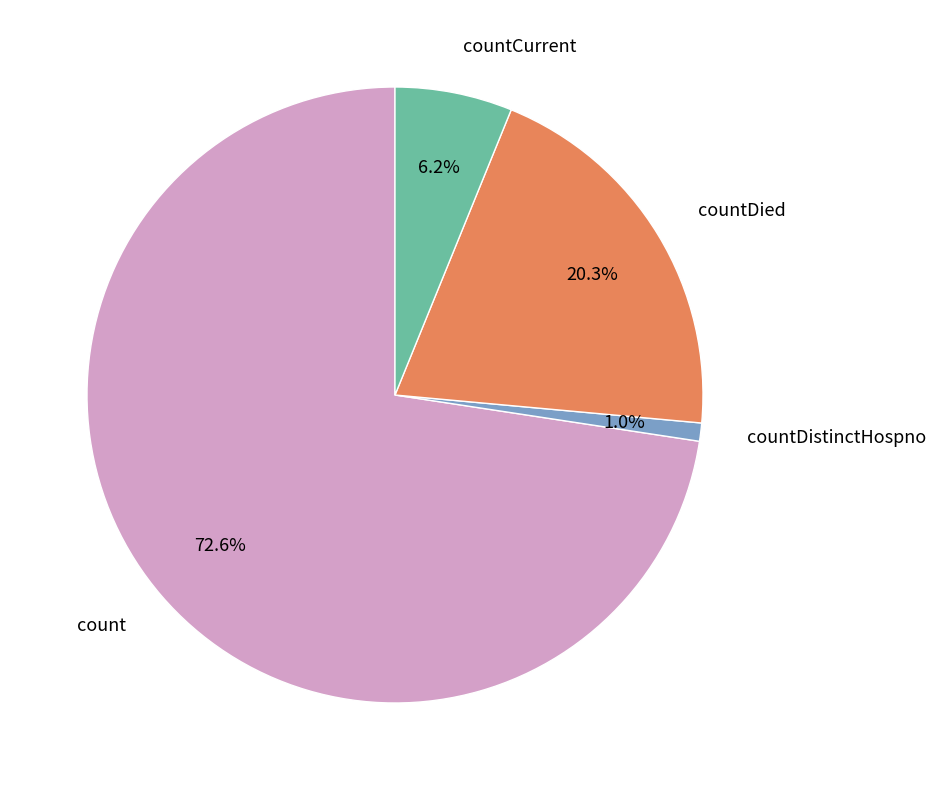

What percentage is the countCurrent slice, to the nearest percent?

6%